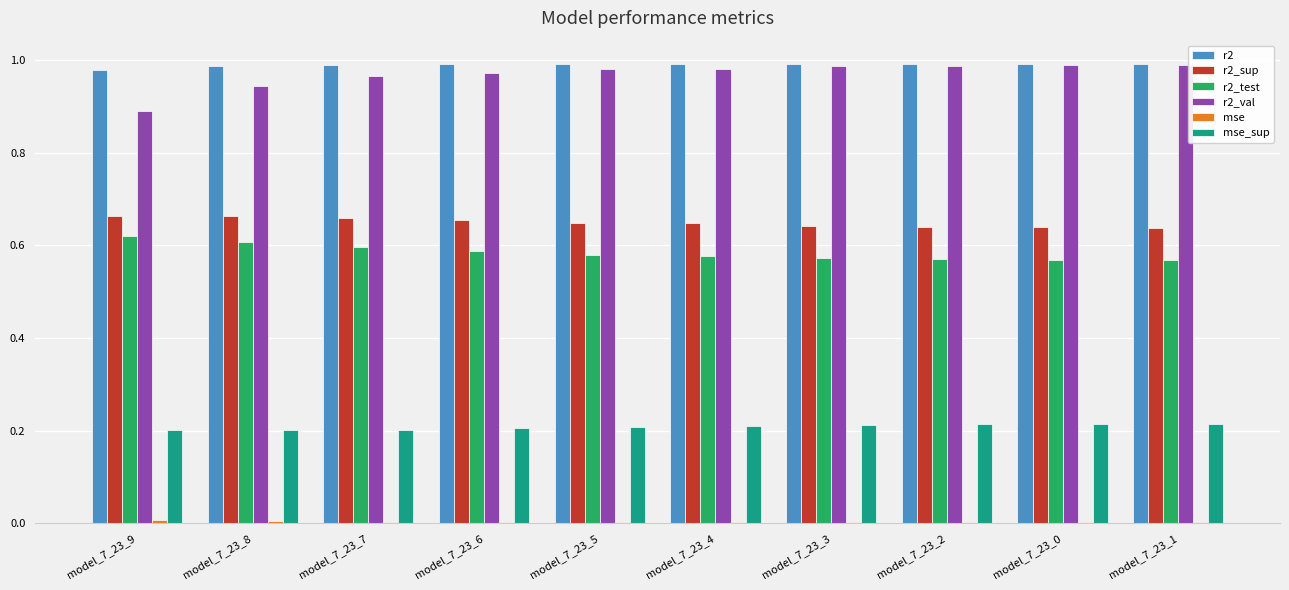

How many groups of bars are there?

10